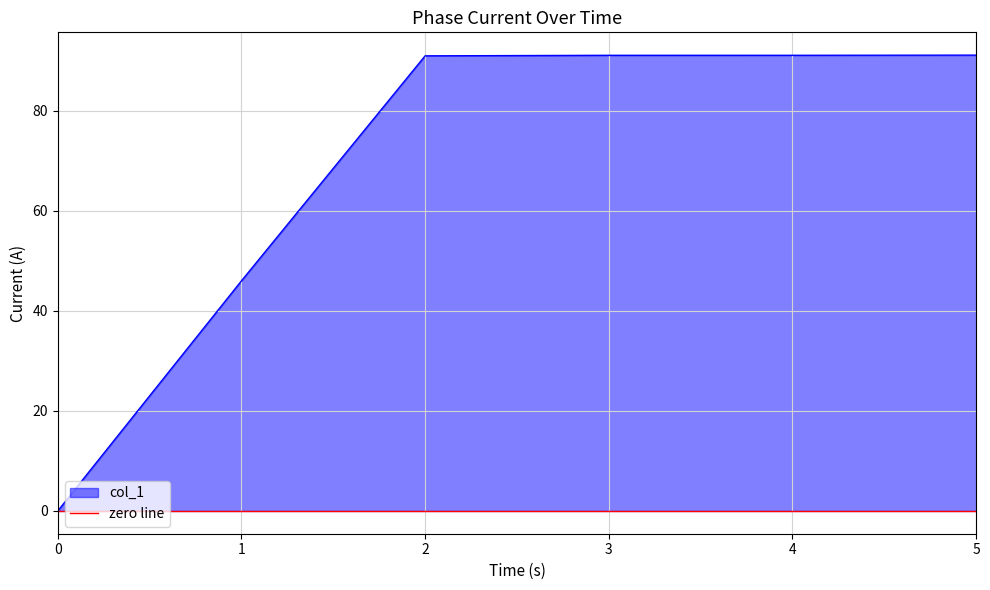

Does the chart display data point markers on the line(s)?

No